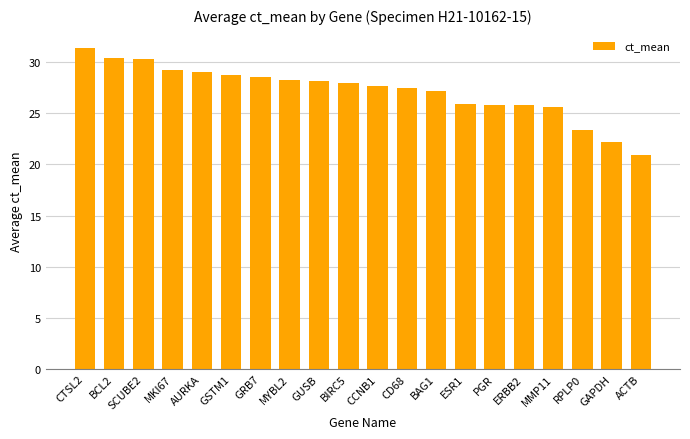

What is the average value?

27.2